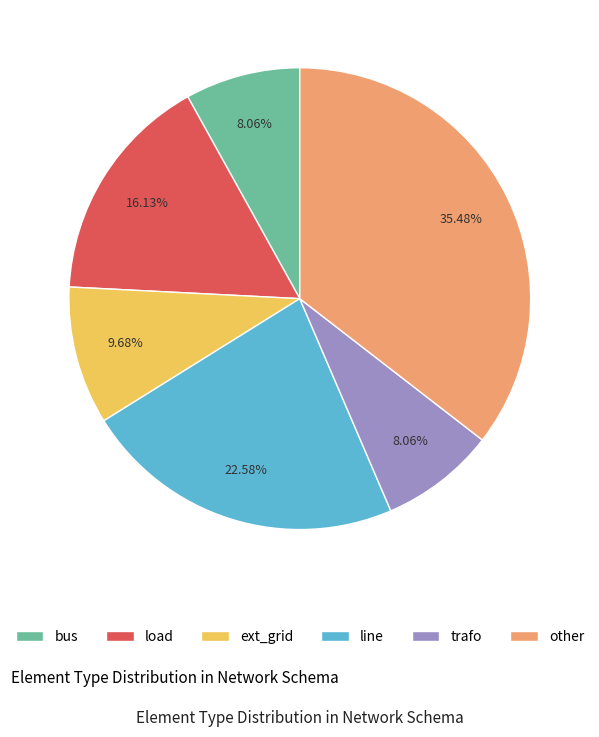

How many slices are in this pie chart?

6